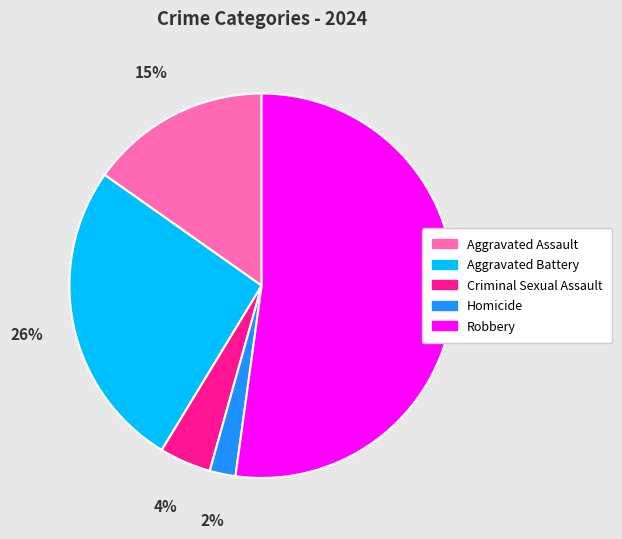

Count the number of slices in the pie.

5